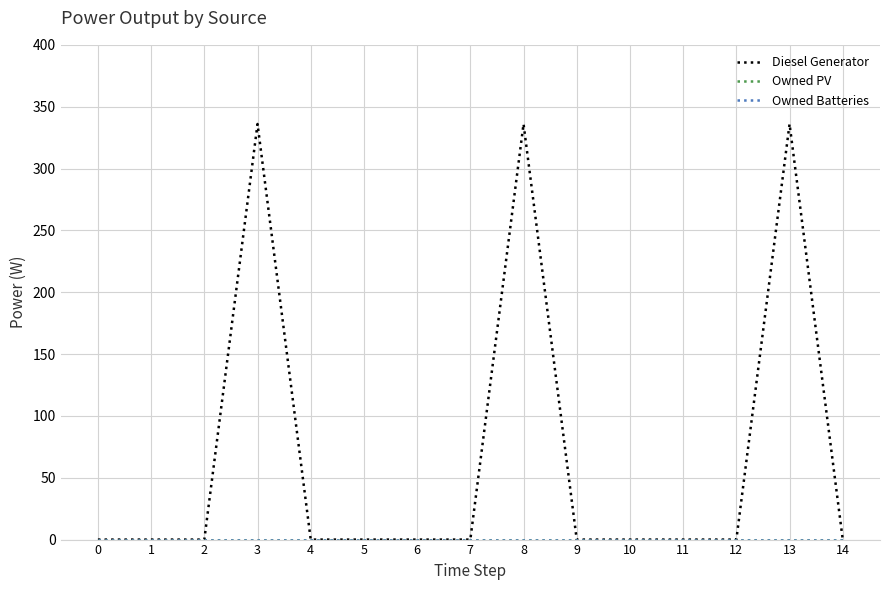

Is this an area chart (filled region under the line)?

No